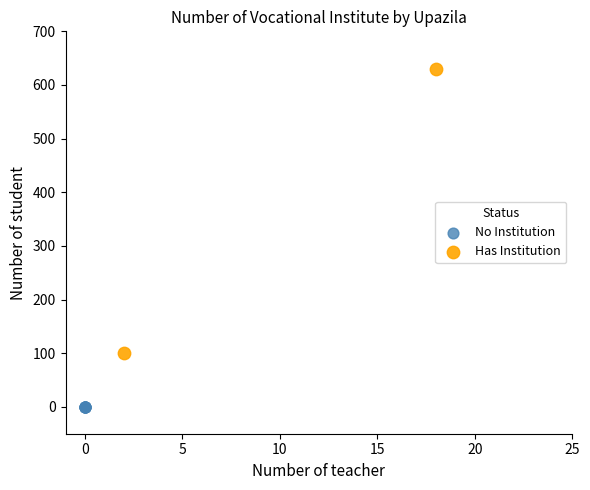

Which series contains the highest Y value?

Has Institution